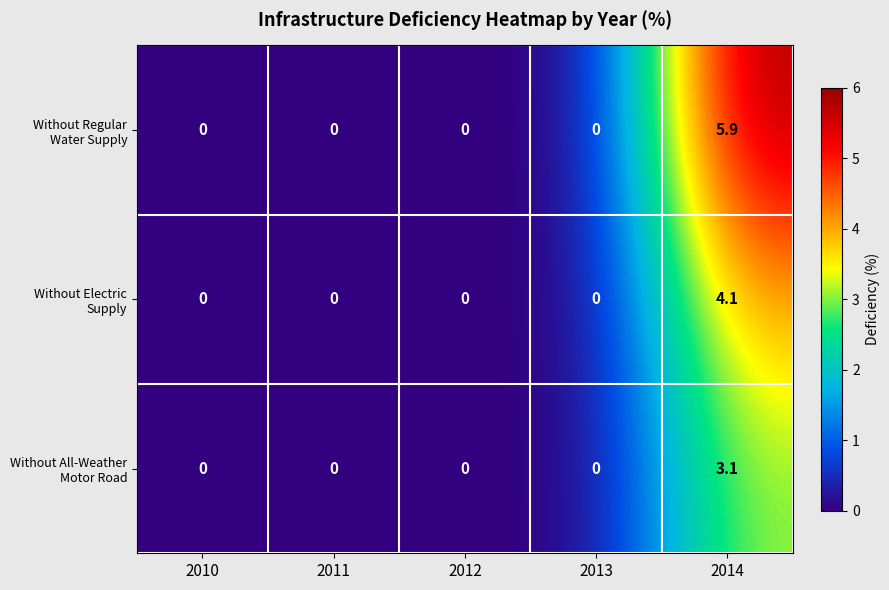

What is the spread (max minus min) of values at 2014?

2.8